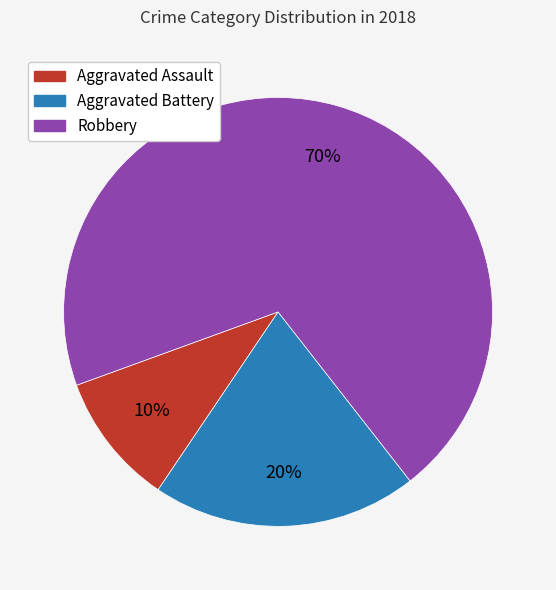

To the nearest percent, what portion does Aggravated Battery represent?

20%